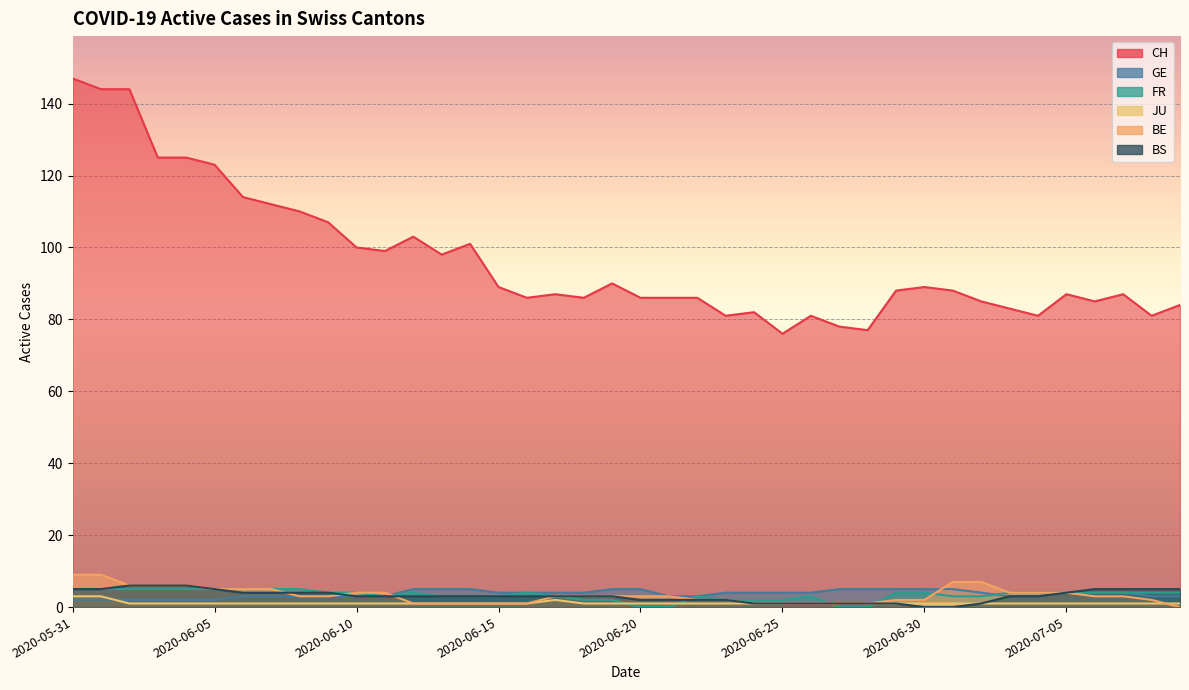

What is the average value of the CH series?

97